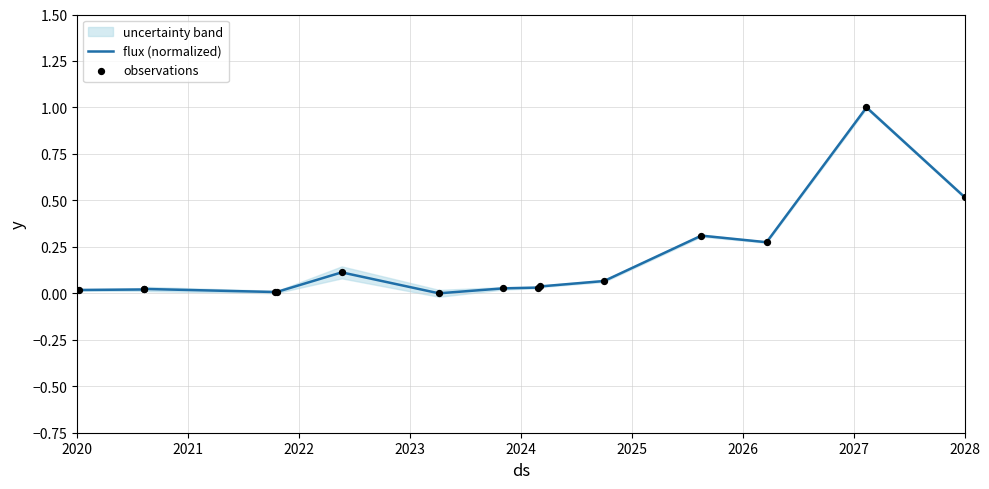

Which series has the largest total across all categories?

flux (normalized)